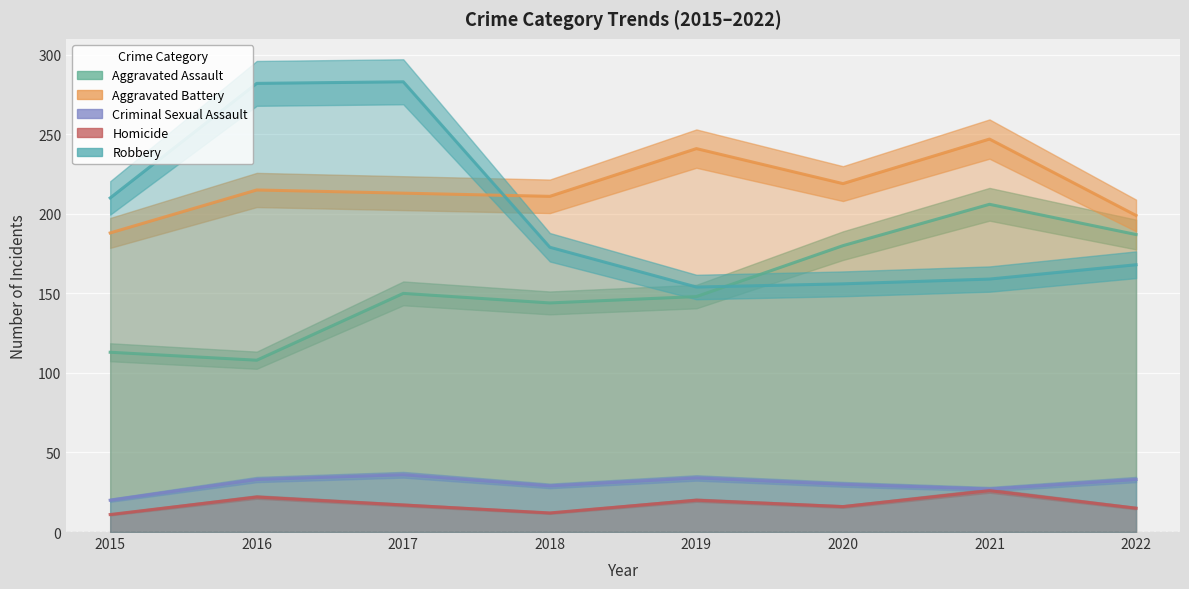

At which label does Aggravated Battery reach its minimum?

2015